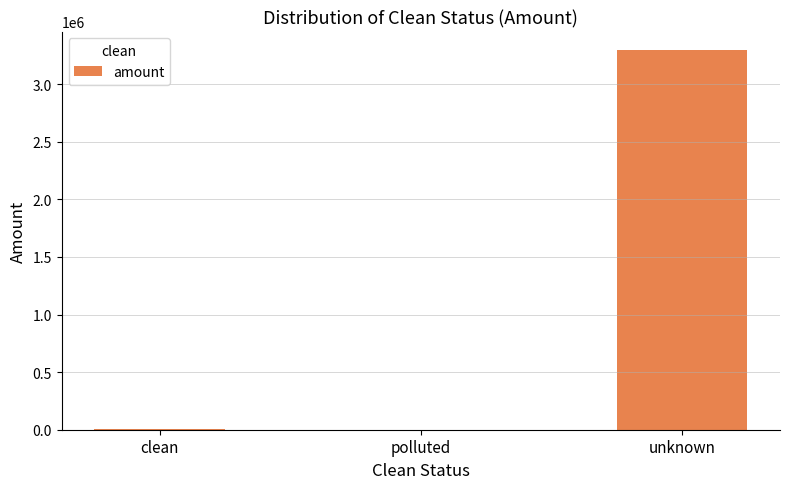

Are the bars grouped side by side (vs. stacked)?

No